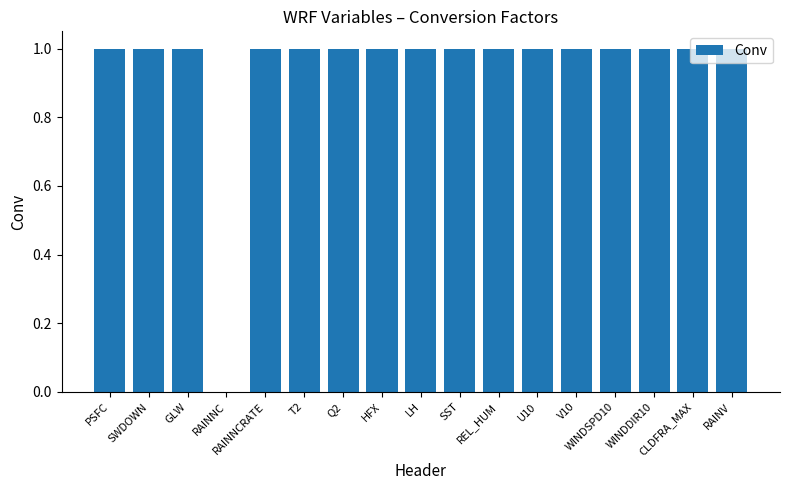

How many values are between 1 and 2?

16